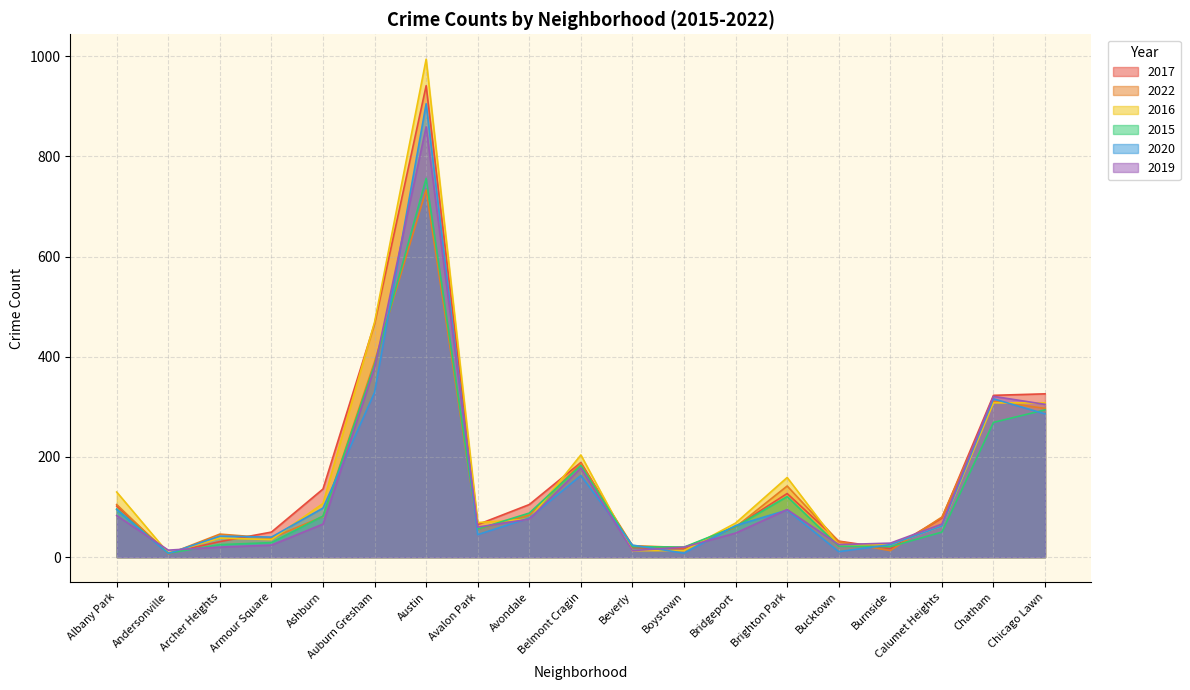

Which category has the highest value across all series?

Austin